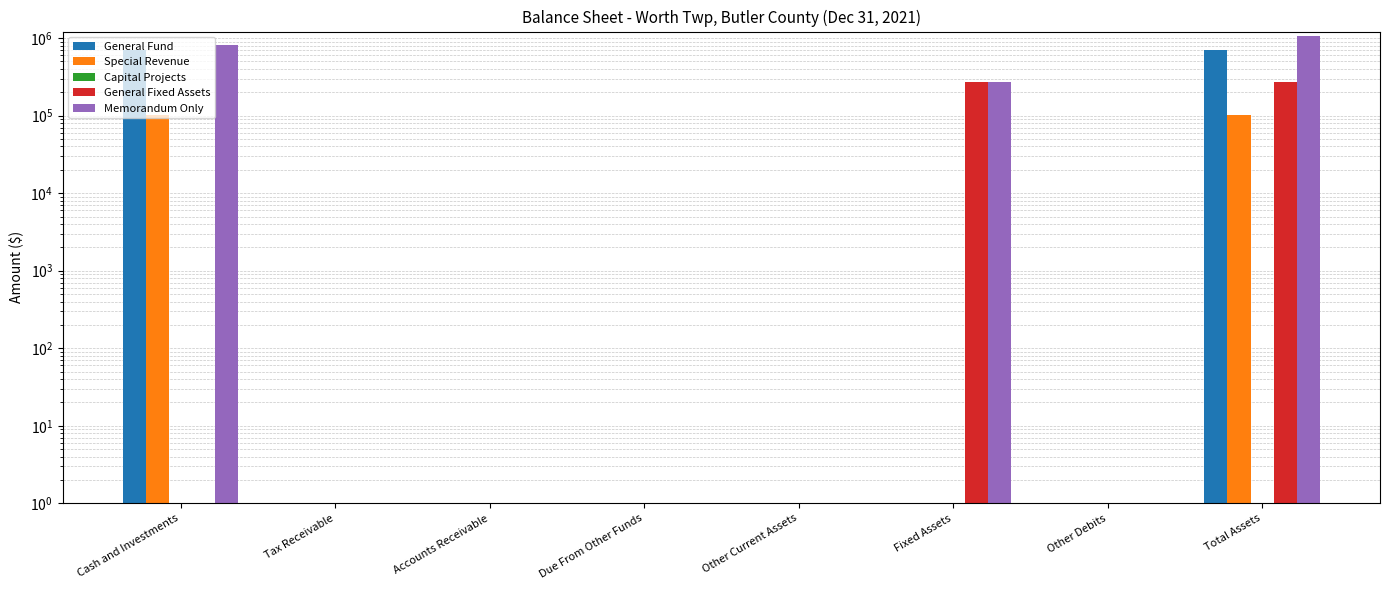

What is the label of the 3rd bar from the left?

Accounts Receivable